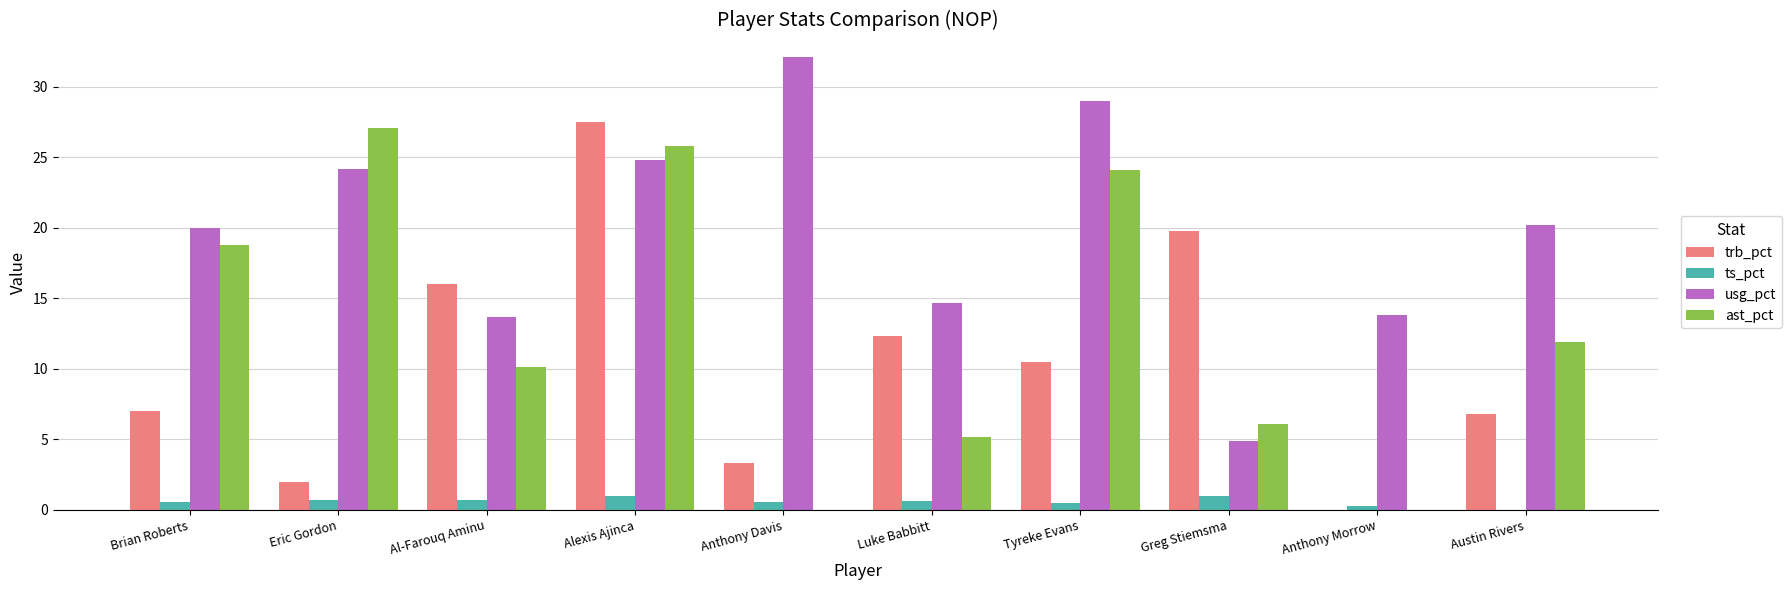

At which category is the sum across all series the highest?

Alexis Ajinca